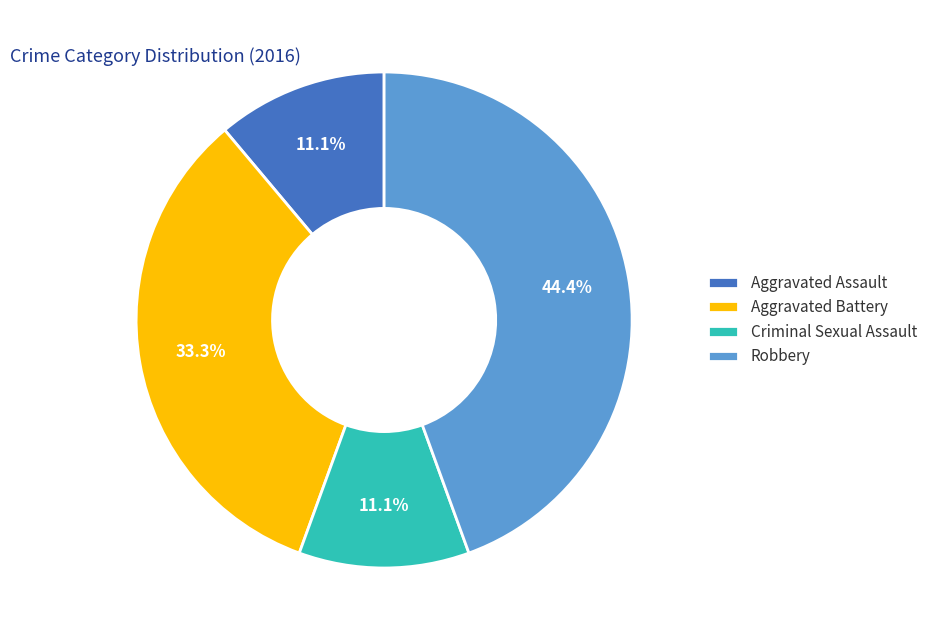

To the nearest percent, what is the difference between the largest and smallest slice percentages?

33%